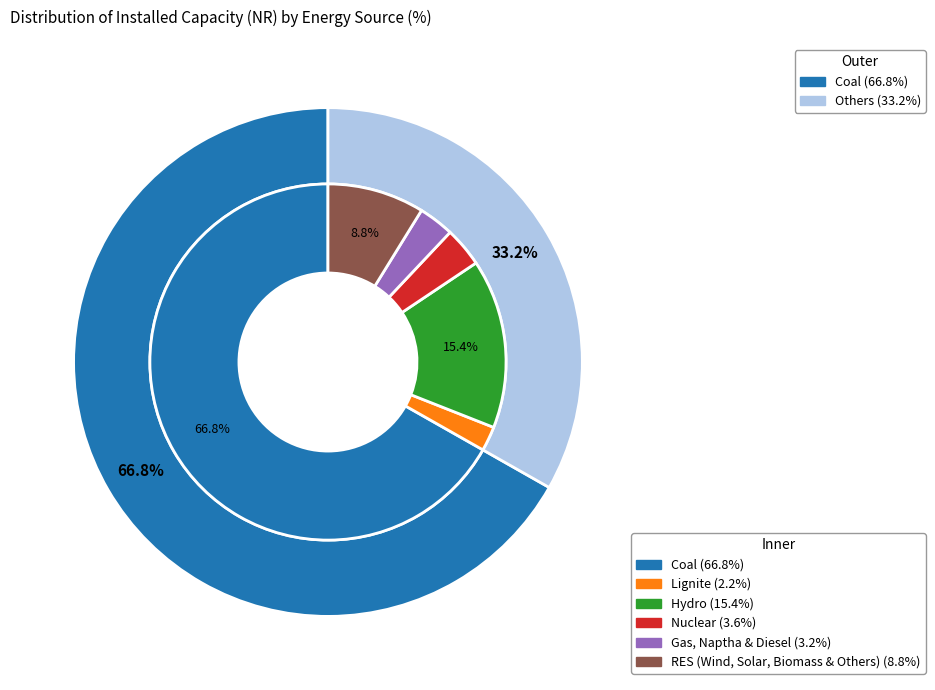

How many slices are in this pie chart?

6